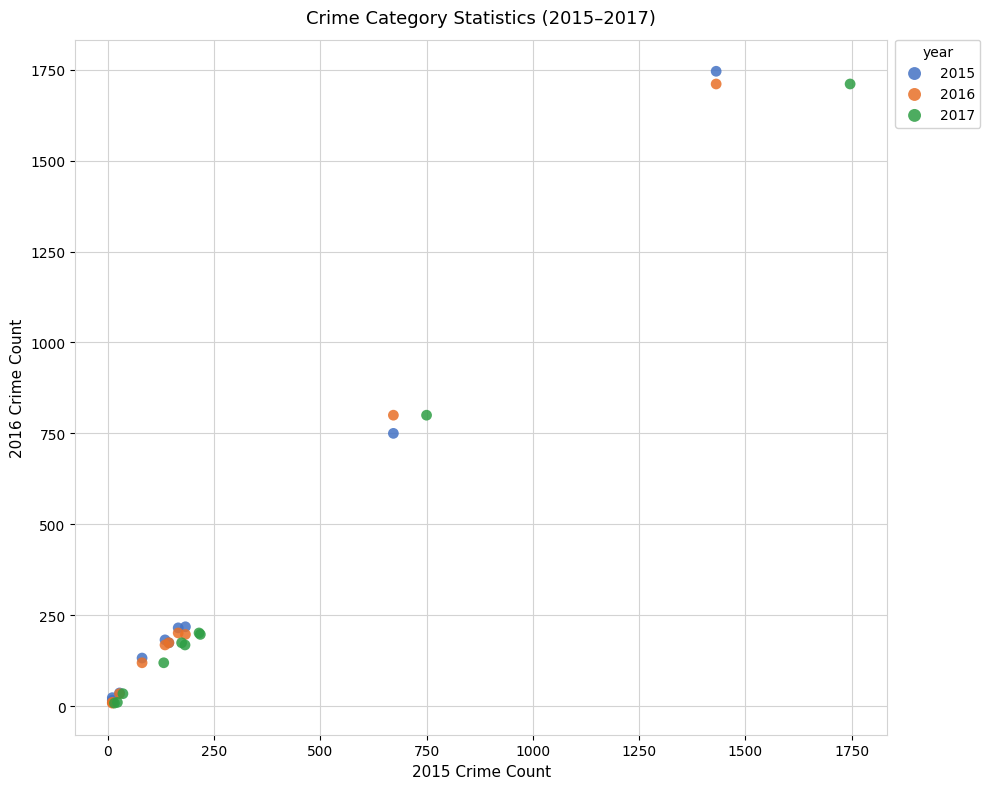

Which series has the widest spread of Y values?

2015